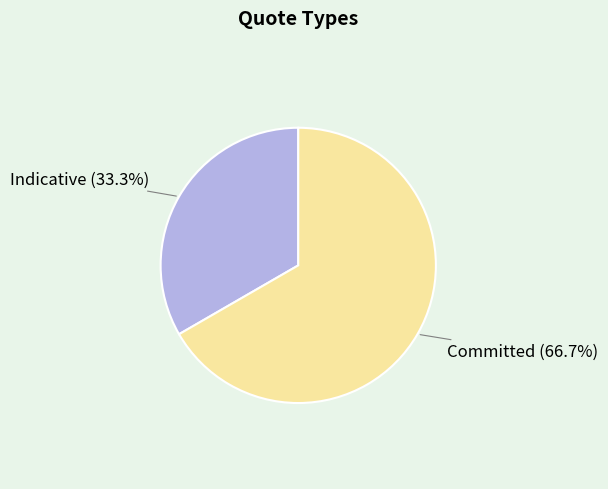

What is the largest slice in the pie chart?

Committed